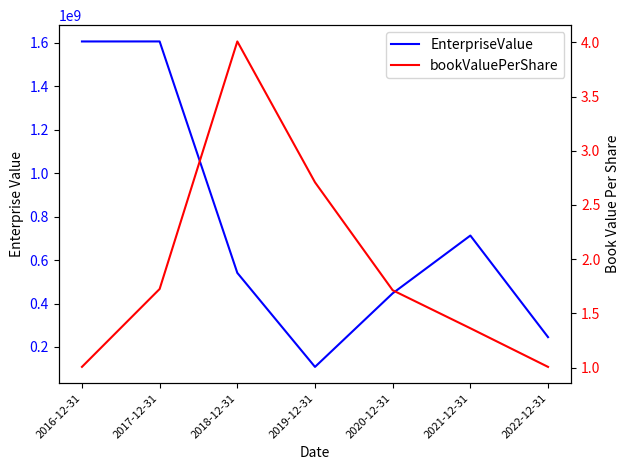

How many values in the EnterpriseValue series are below 541285380?

3